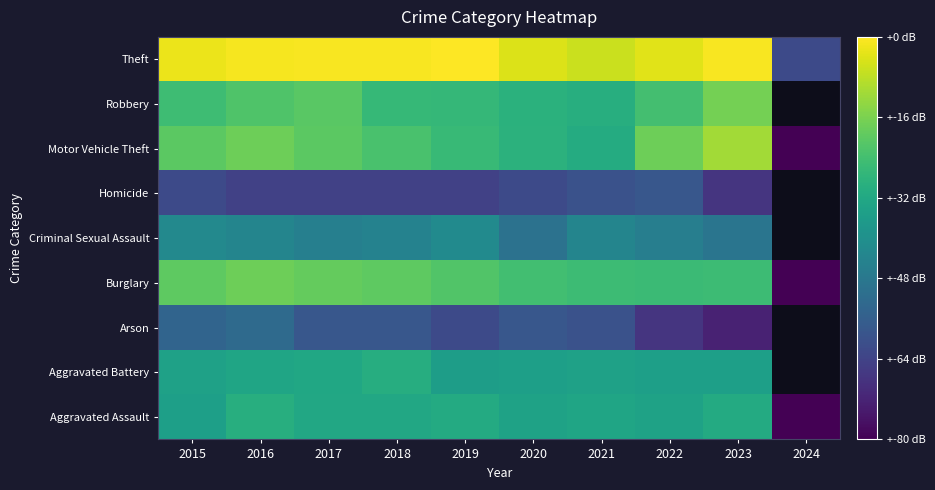

The value of Homicide at 2016 is 0.6. True or false?

True